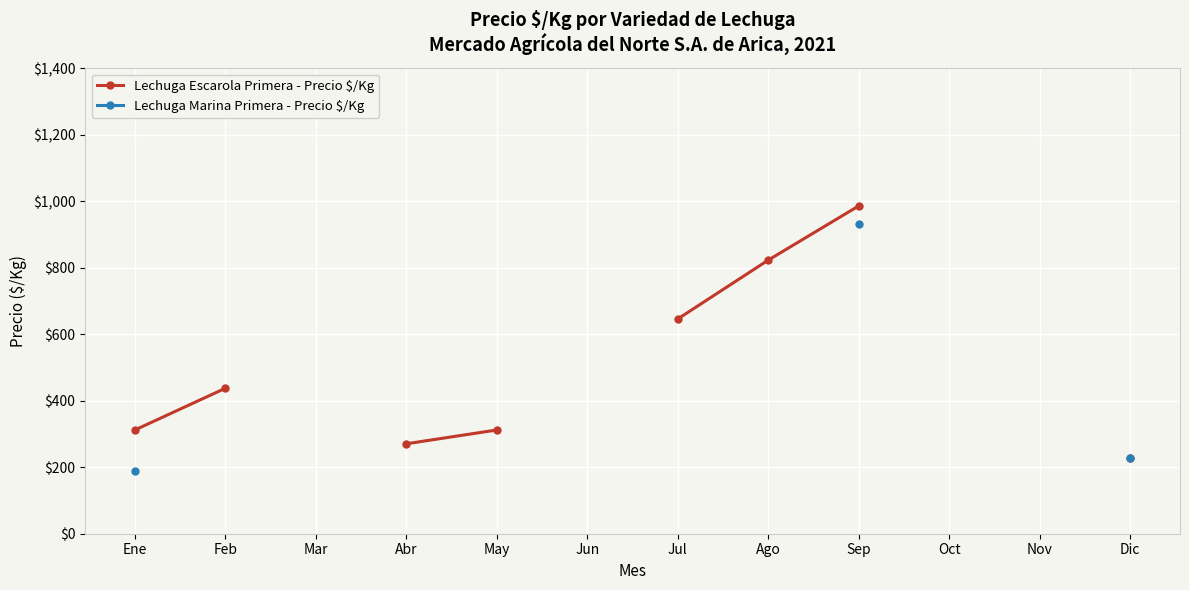

The value of Lechuga Escarola Primera - Precio $/Kg at Abr is 270.5. True or false?

True